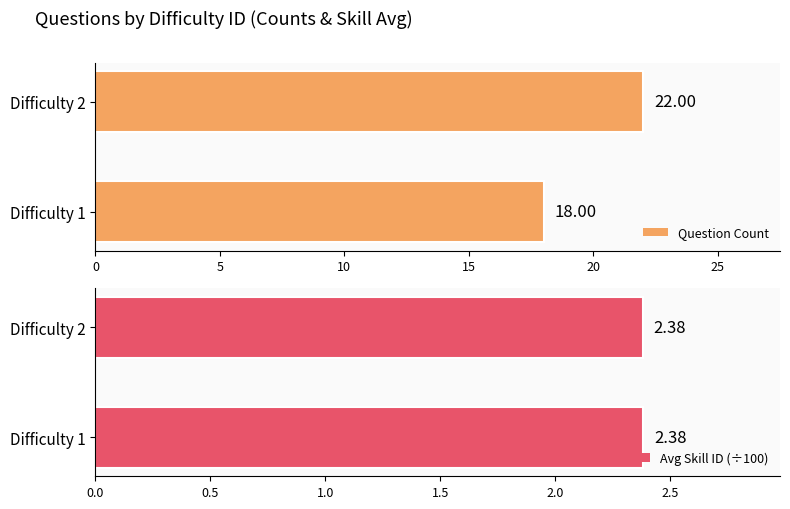

Count the number of categories in the chart.

2